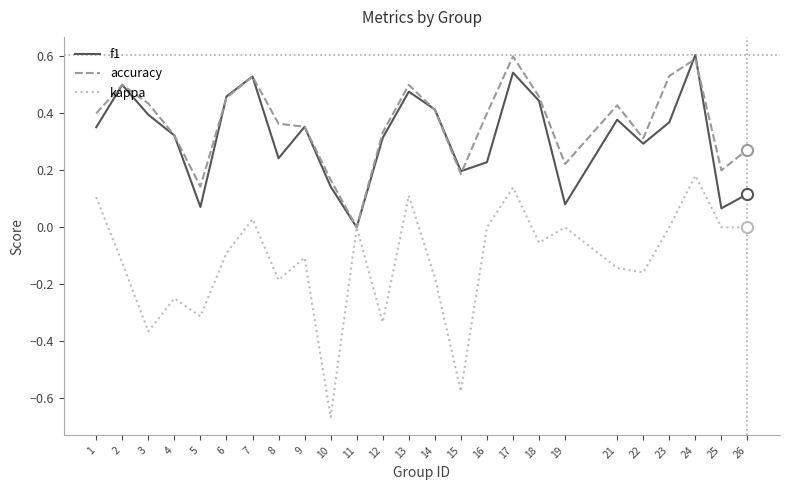

Which series has the largest range (max minus min)?

kappa